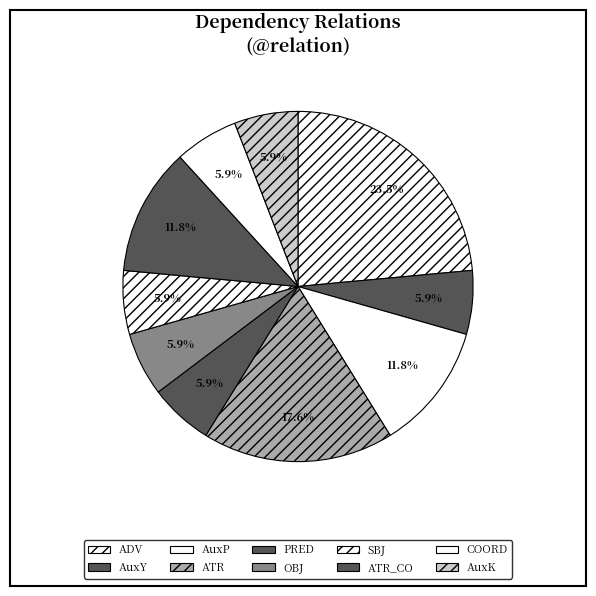

Does COORD represent more than half of the total?

No